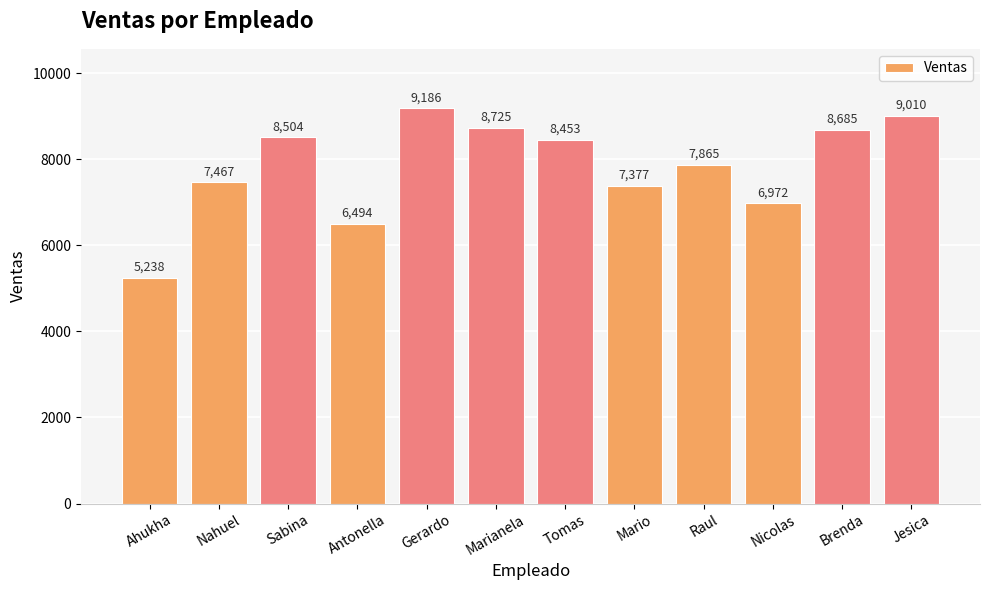

What is the difference between the second highest and second lowest values?

2516